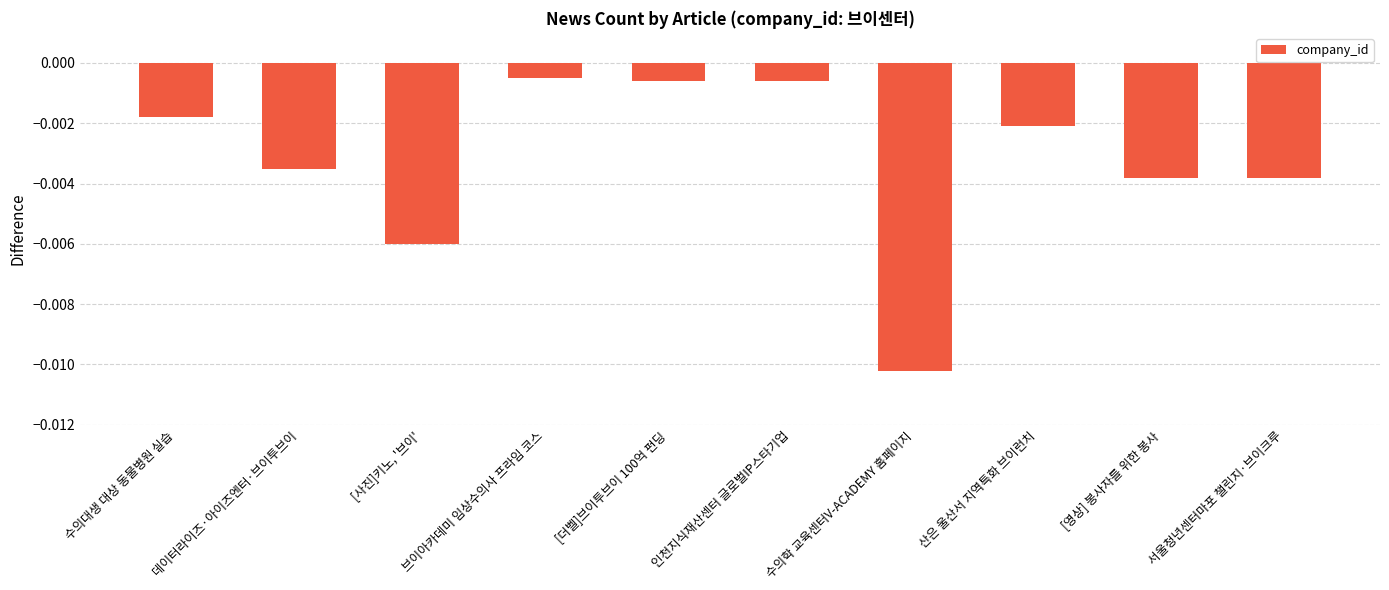

Which label corresponds to the smallest value in the chart?

수의학 교육센터V-ACADEMY 홈페이지